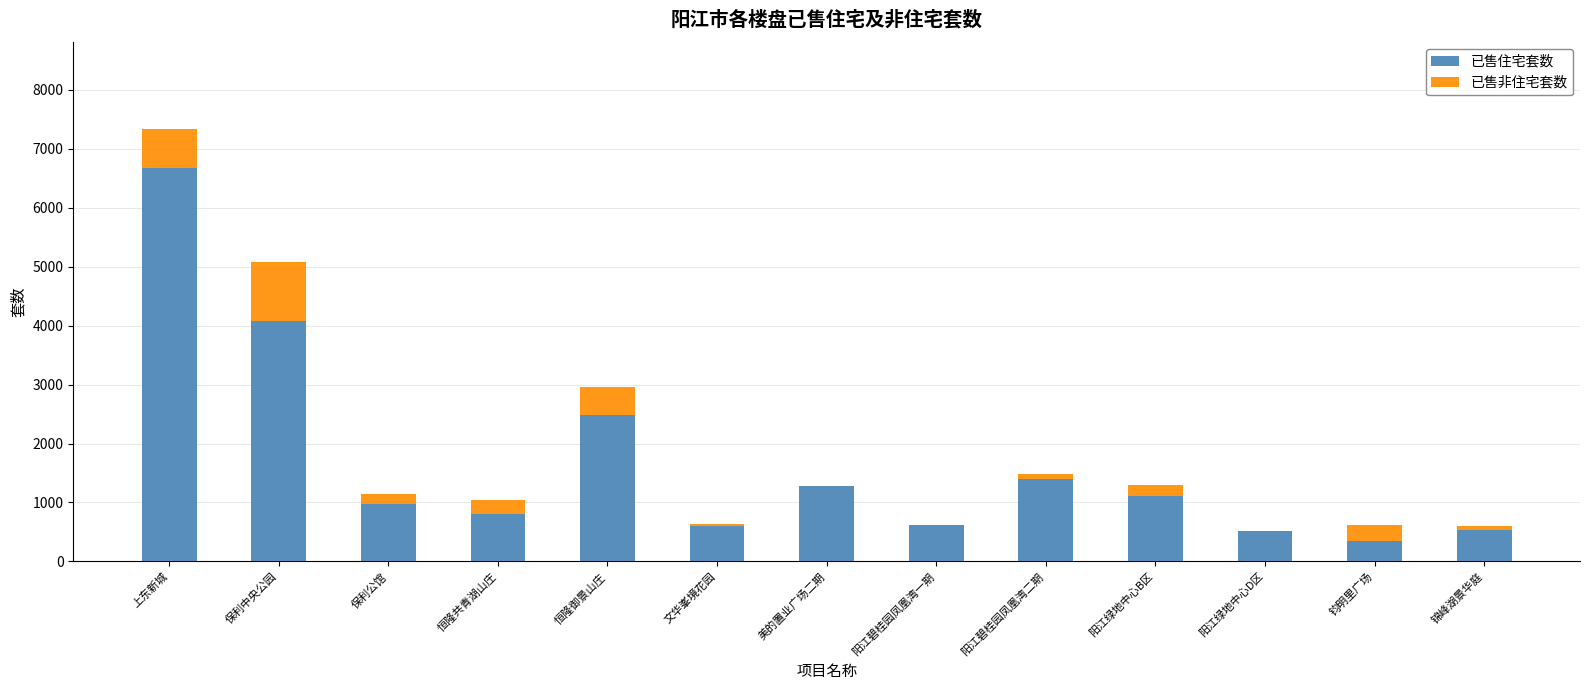

At which category is the sum across all series the highest?

上东新城